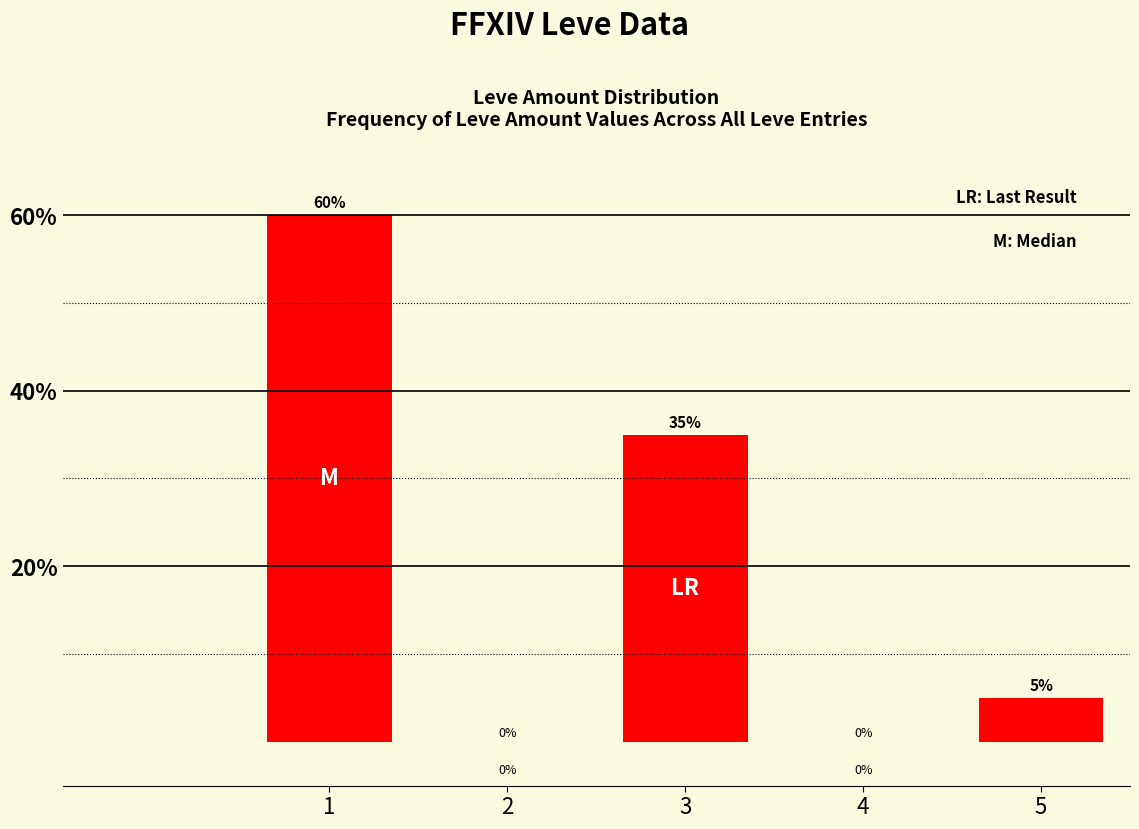

At which label is the value closest to 30?

3